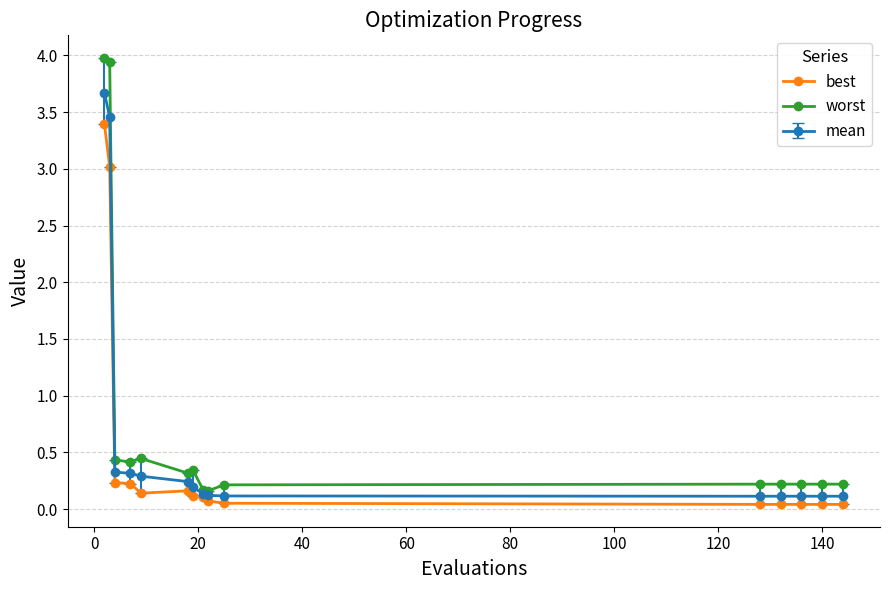

How many lines are shown in the chart?

3